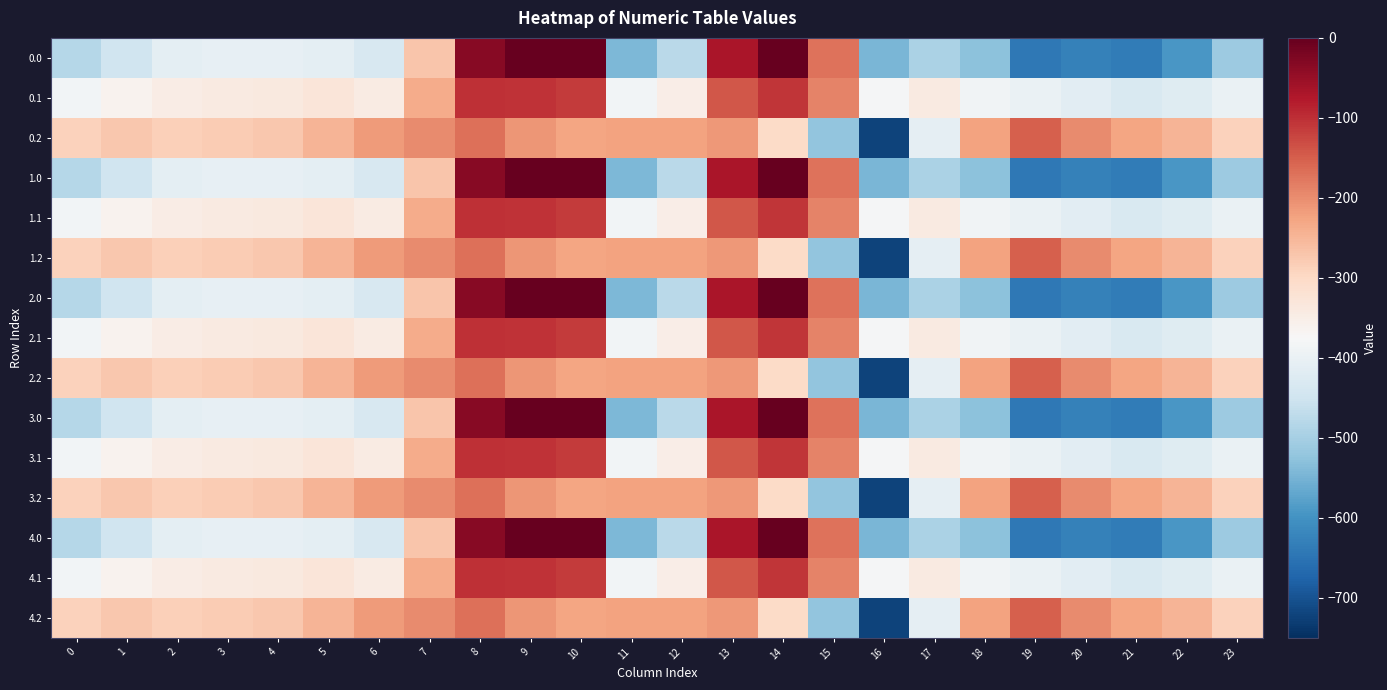

How many series are shown in this chart?

15